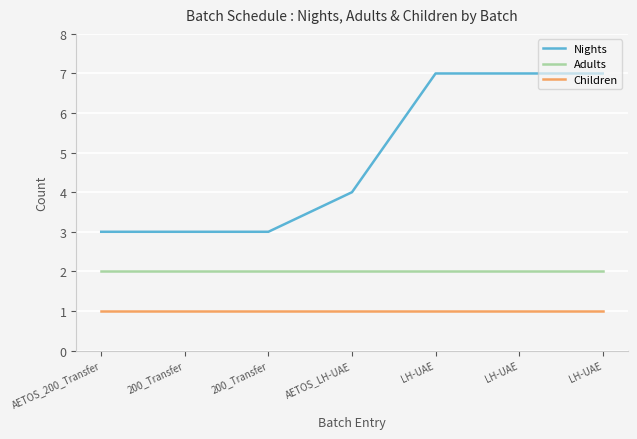

What are all the series names shown in the legend?

Nights, Adults, Children